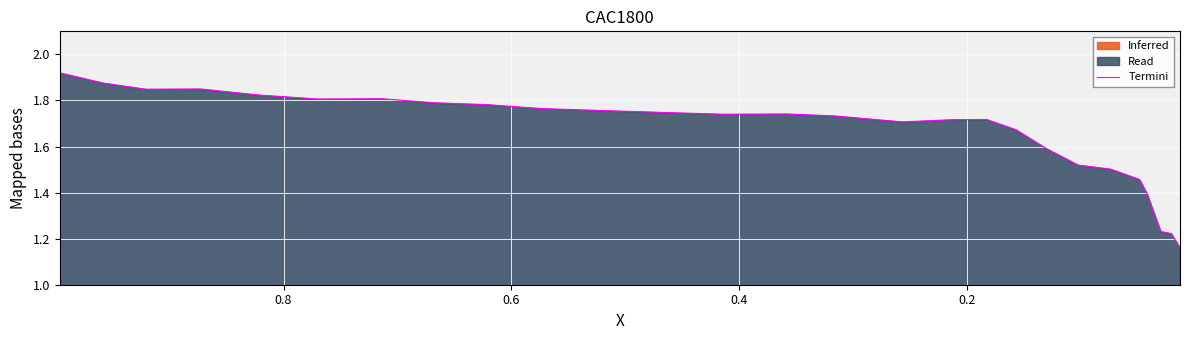

Does the chart display data point markers on the line(s)?

No